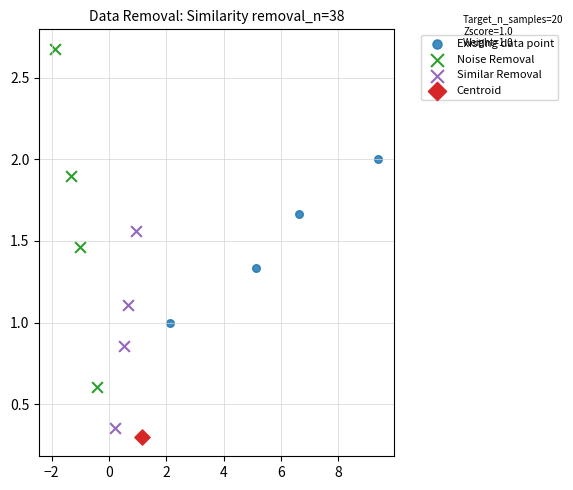

What are all the series names shown in the legend?

Existing data point, Noise Removal, Similar Removal, Centroid